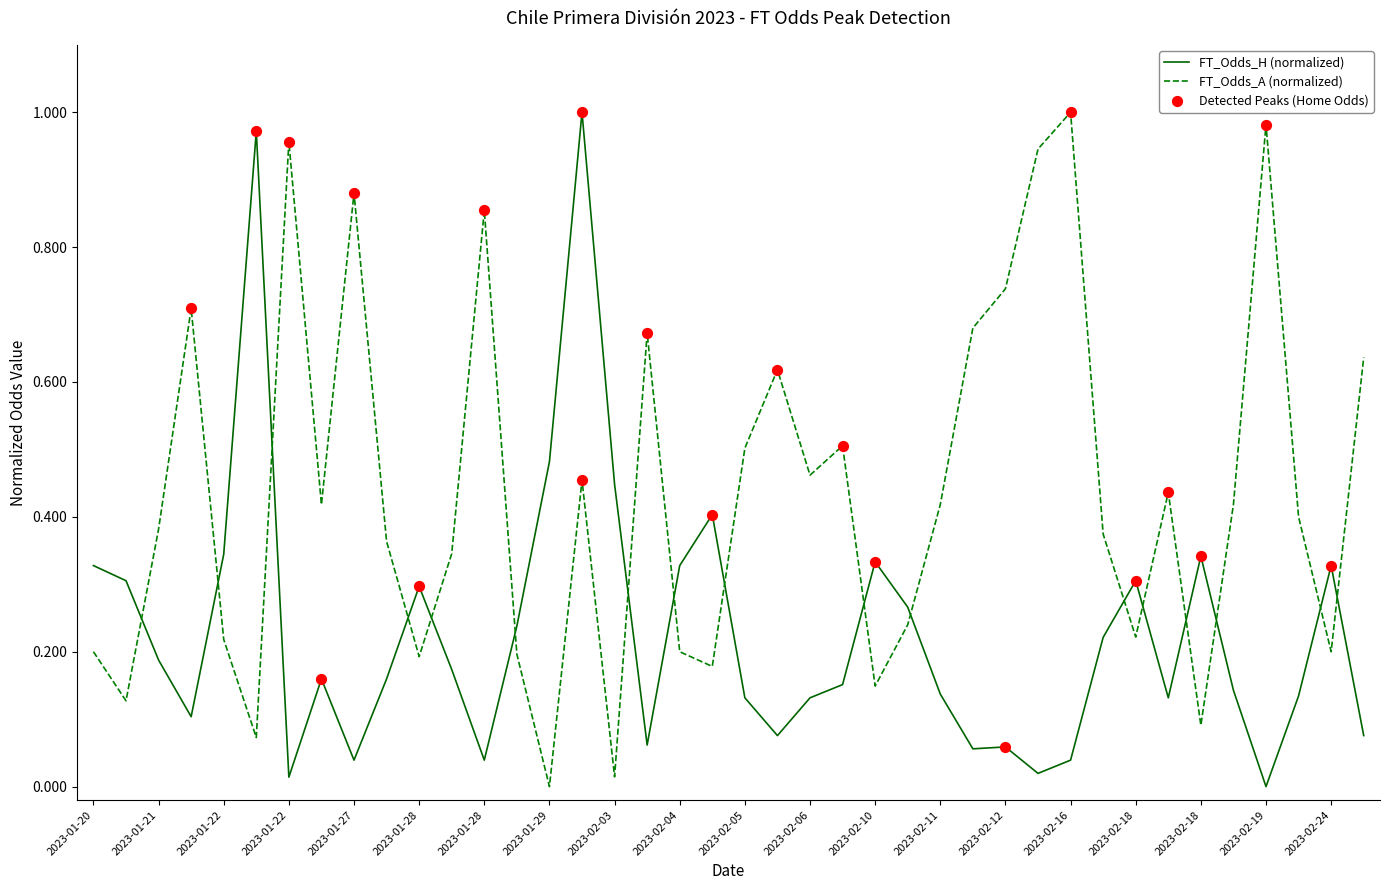

Which series has the largest total across all categories?

FT_Odds_A (normalized)